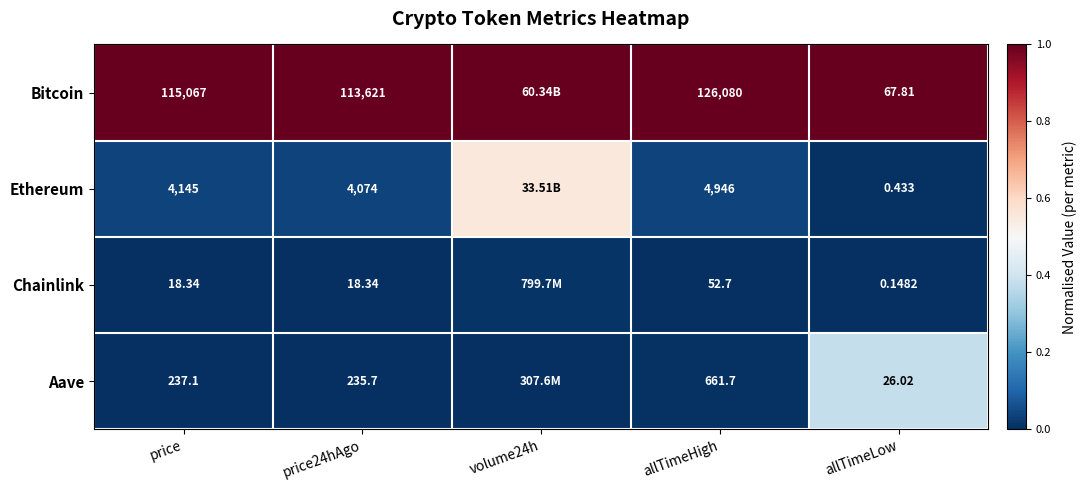

Which series changed the most between price and allTimeLow?

Bitcoin